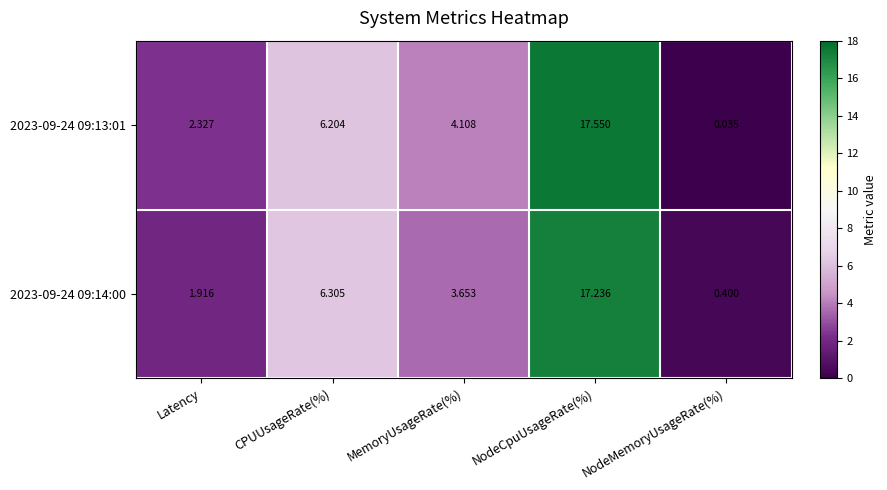

At which category is the sum across all series the highest?

NodeCpuUsageRate(%)